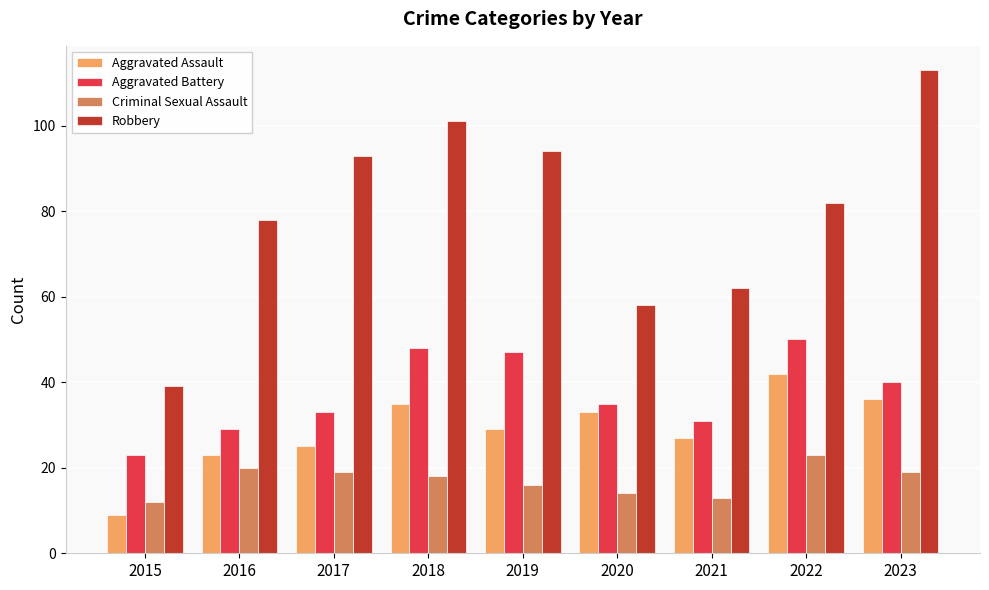

At which category is the sum across all series the highest?

2023